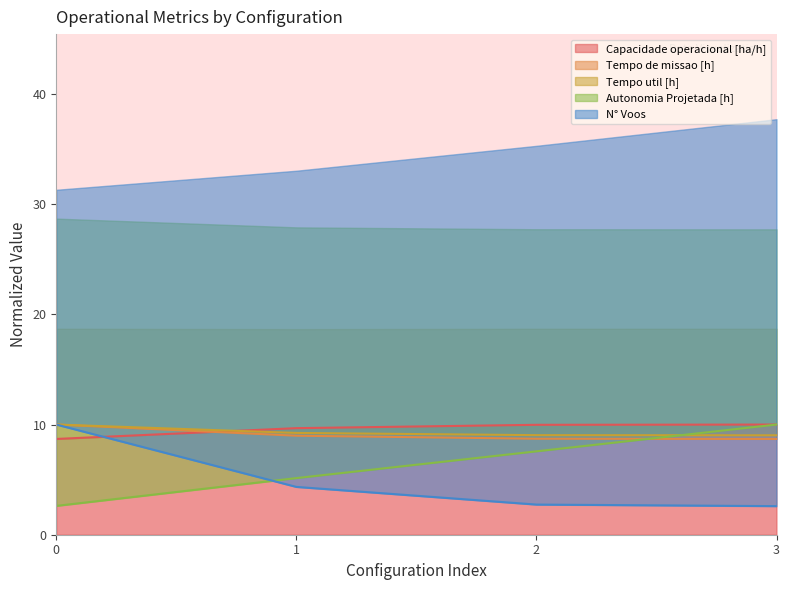

What is the difference between the highest and lowest values at 1?

5.3